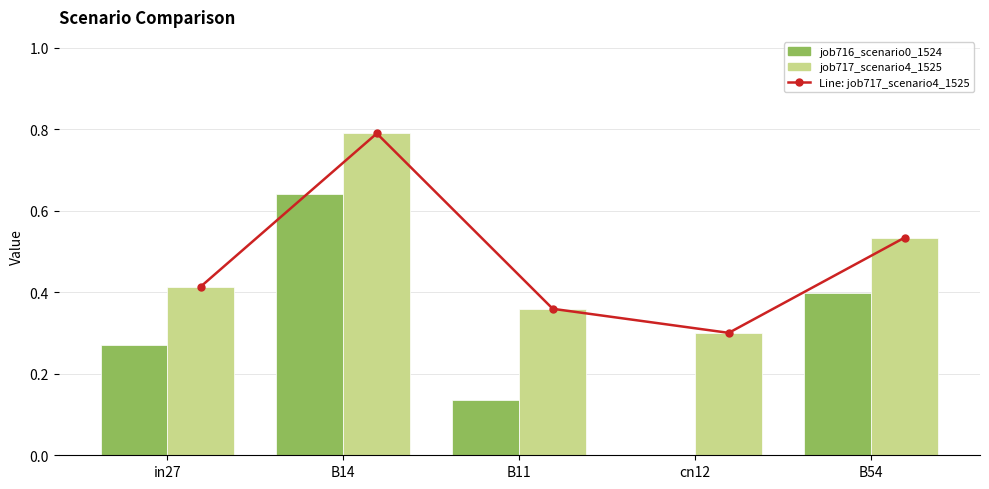

At which label is job717_scenario4_1525 closest to 0?

cn12